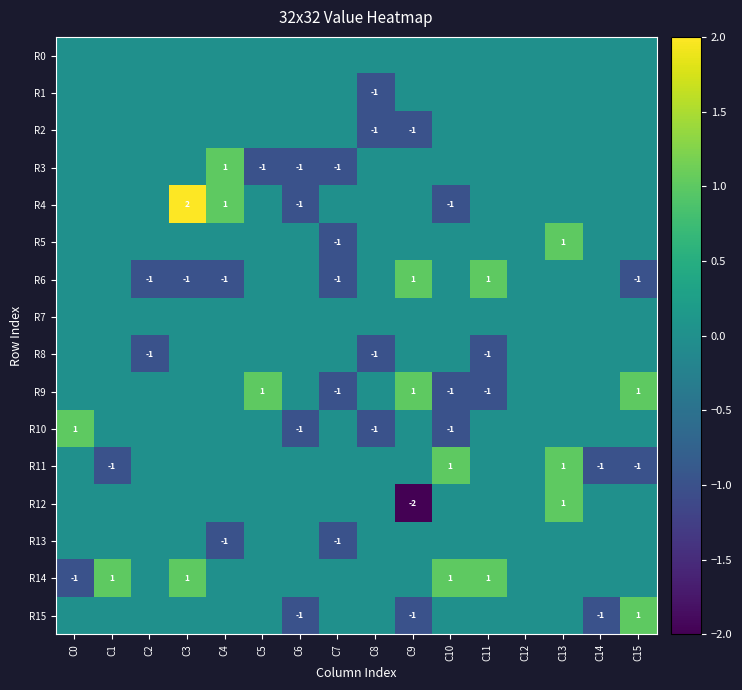

What is the difference between the maximum and minimum values in the R5 series?

2